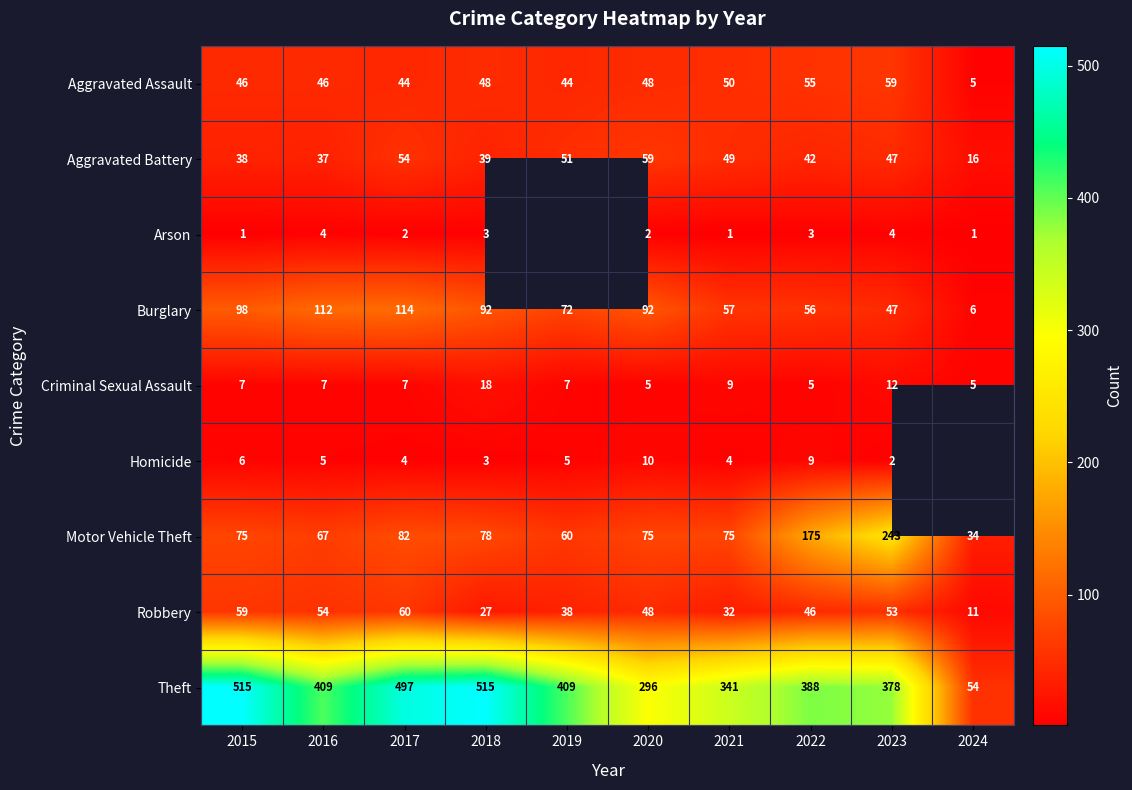

At which category is the sum across all series the highest?

2017